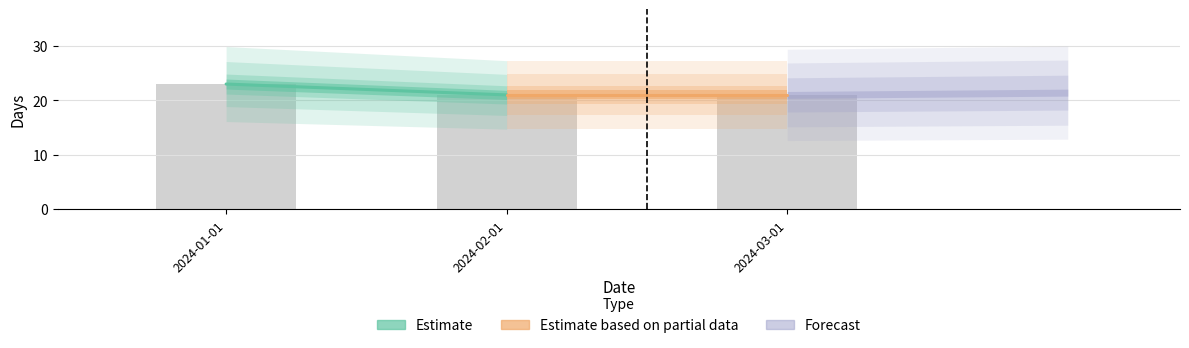

What is the smallest value displayed?

21